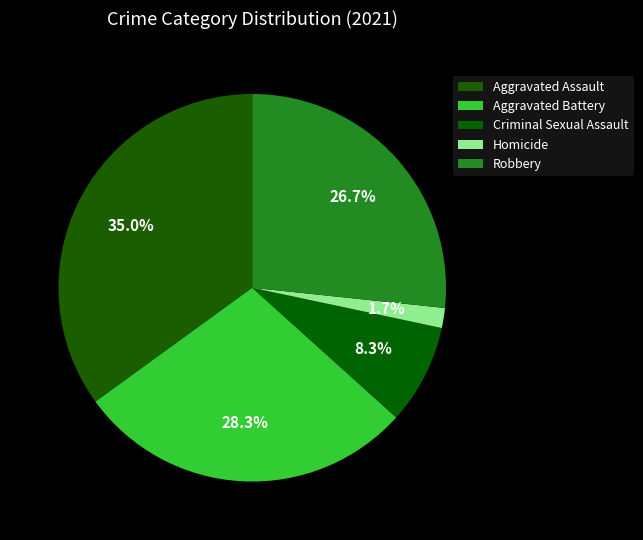

Which slice is the largest?

Aggravated Assault